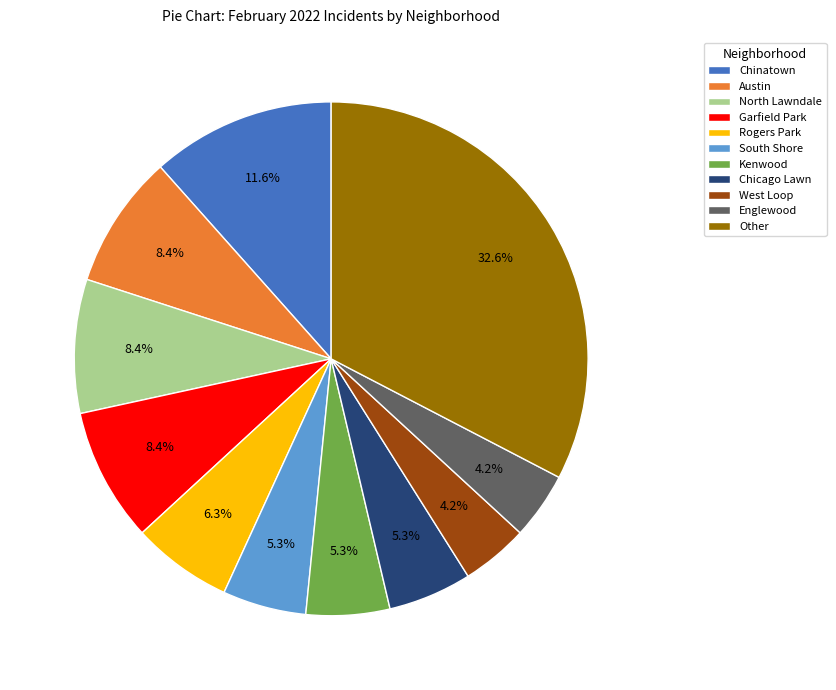

To the nearest percent, what percentage of the pie is Garfield Park?

8%